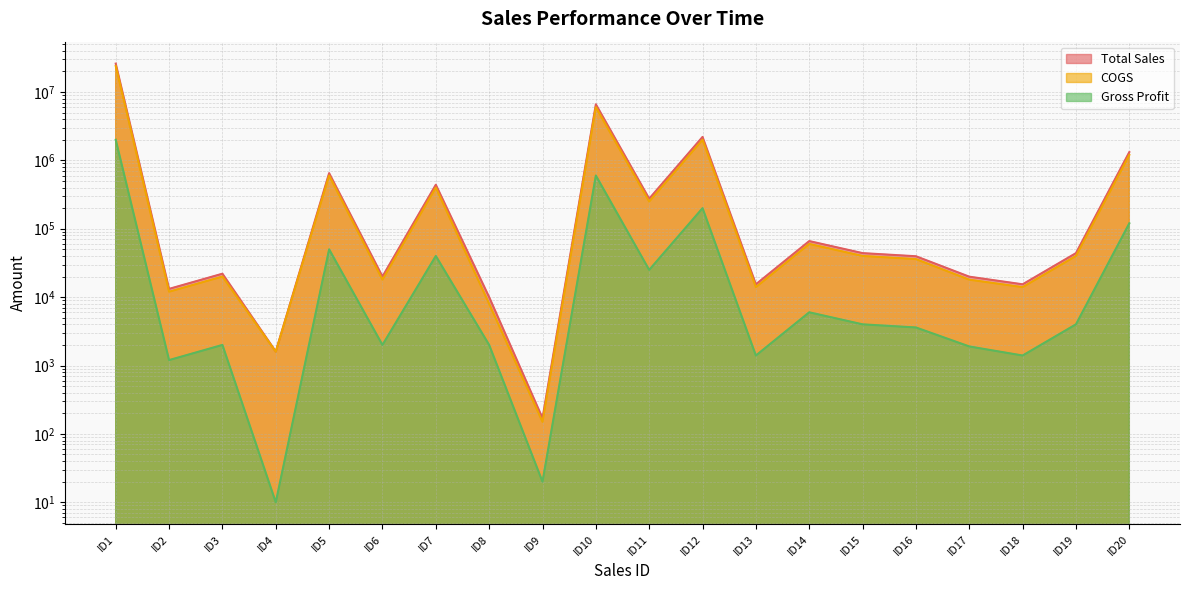

In Gross Profit, how many points are higher than both neighbors (excluding endpoints)?

6